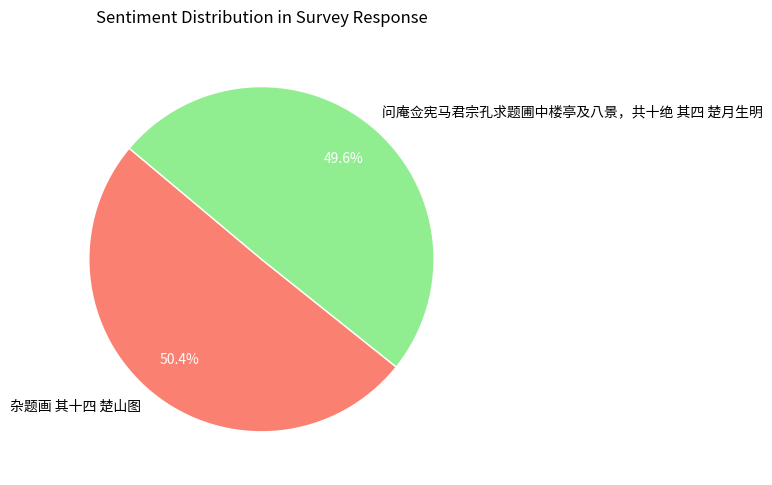

The 问庵佥宪马君宗孔求题圃中楼亭及八景，共十绝 其四 楚月生明 slice represents 50% of the pie. True or false?

True